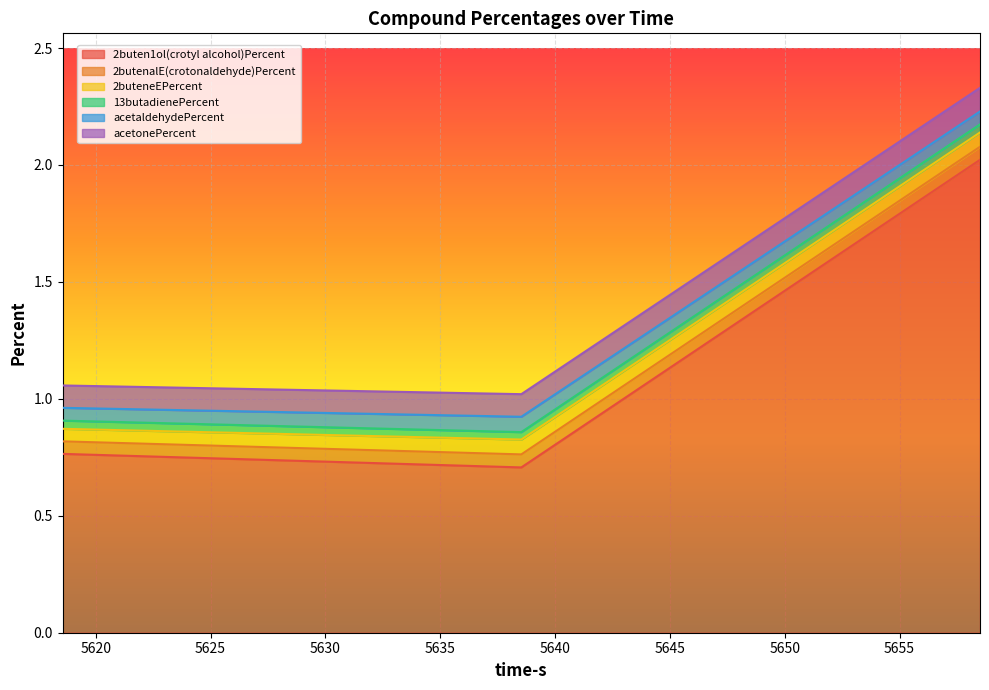

How many lines are shown in the chart?

6